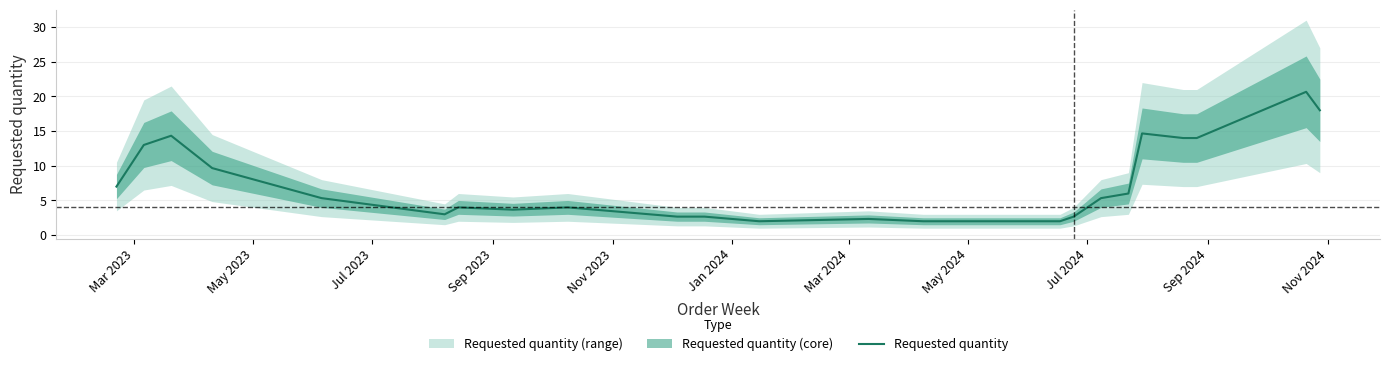

What is the minimum value shown in the chart?

2.0